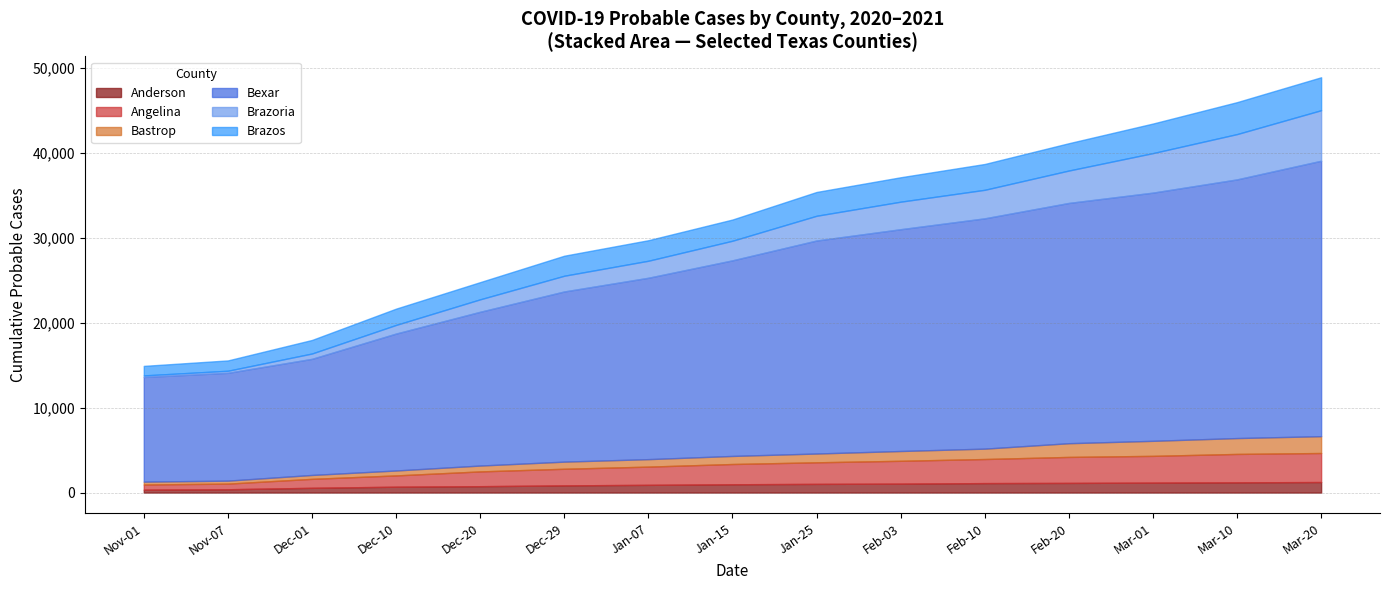

What are all the series names shown in the legend?

Anderson, Angelina, Bastrop, Bexar, Brazoria, Brazos